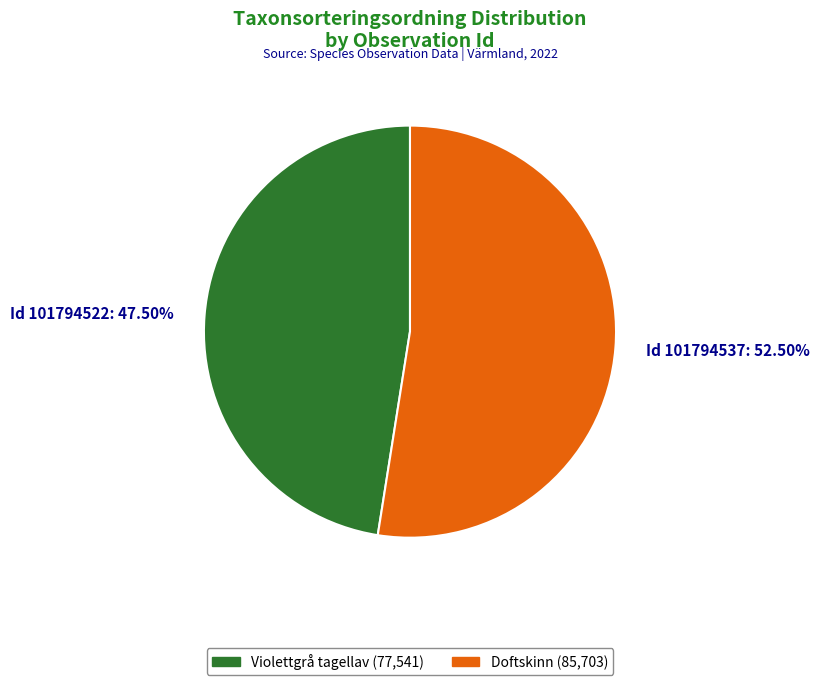

Rank the categories by value from highest to lowest.

Id 101794537: 52.50%, Id 101794522: 47.50%